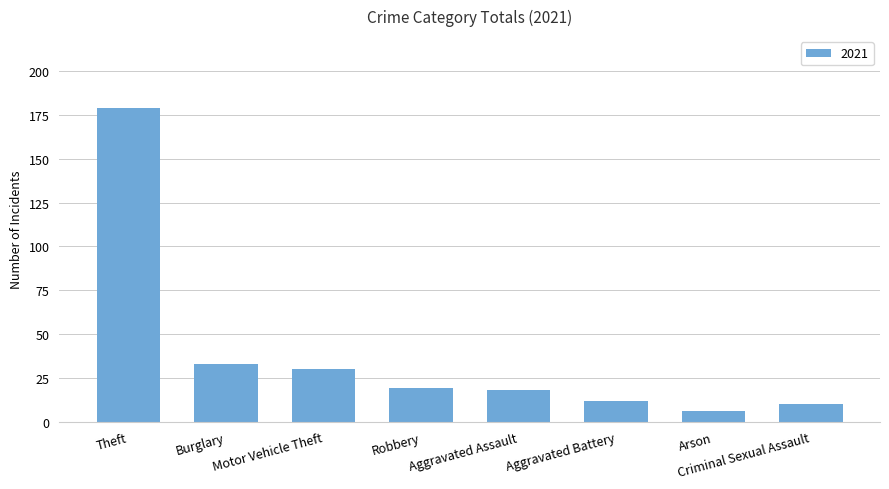

Is it true that the value at Motor Vehicle Theft is 51?

False